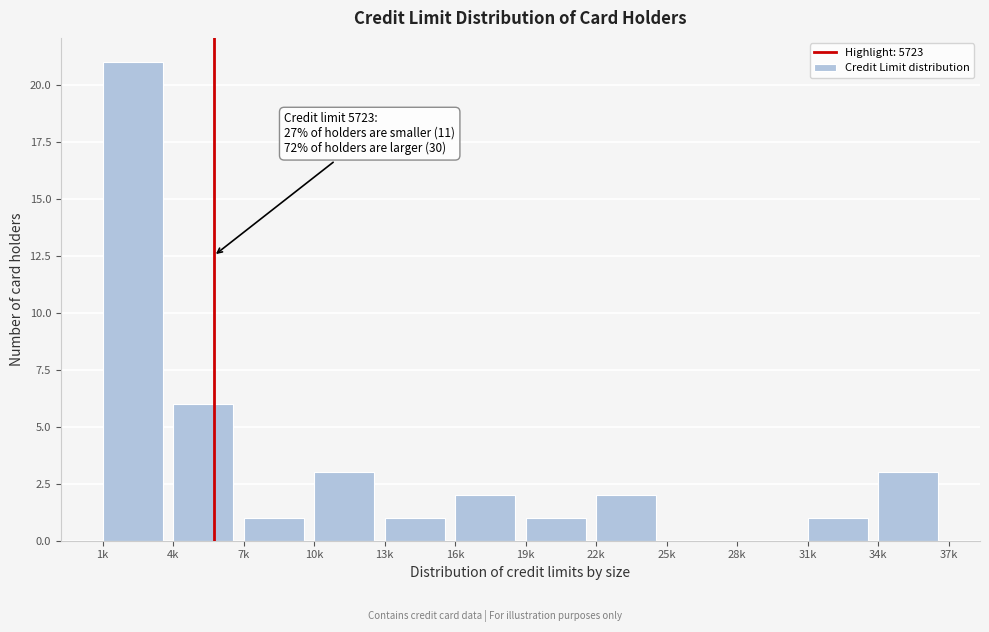

Reading left to right, list all the values displayed in this chart.

1k=21	4k=6	7k=1	10k=3	13k=1	16k=2	19k=1	22k=2	25k=0	28k=0	31k=1	34k=3